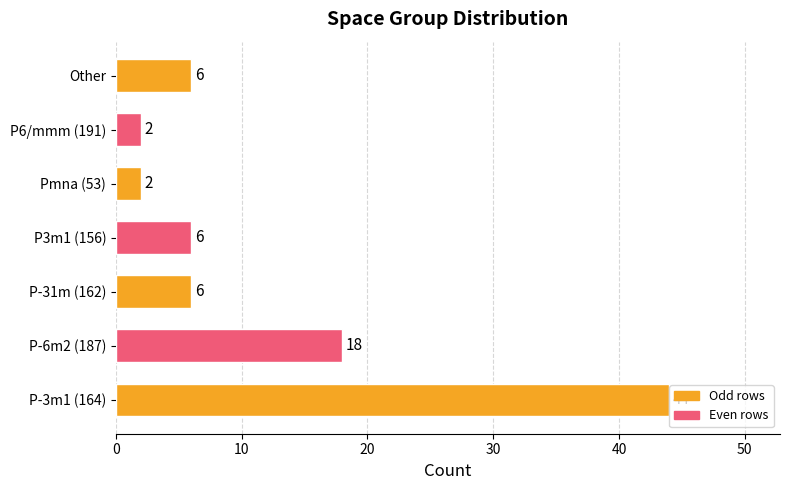

Reading top to bottom, list all the values displayed in this chart.

6	2	2	6	6	18	44